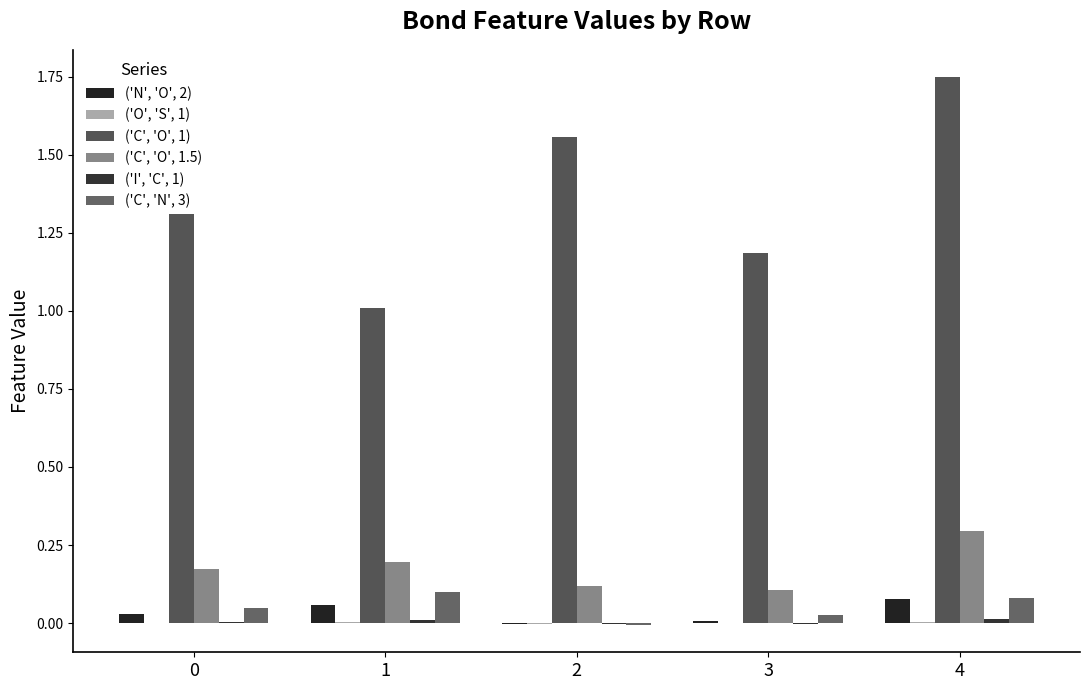

How many categories are shown in the chart?

5